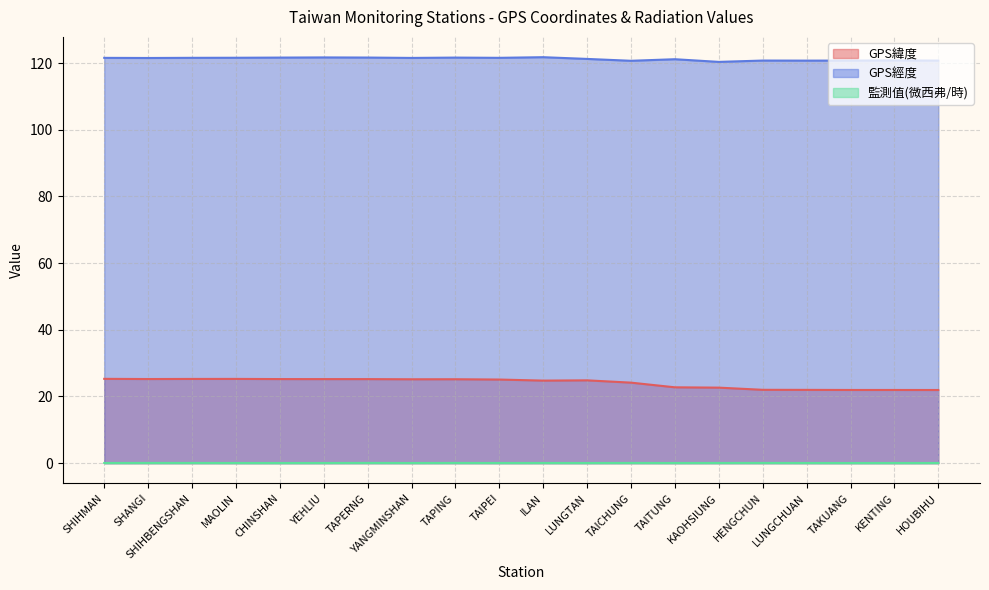

How many lines are shown in the chart?

3